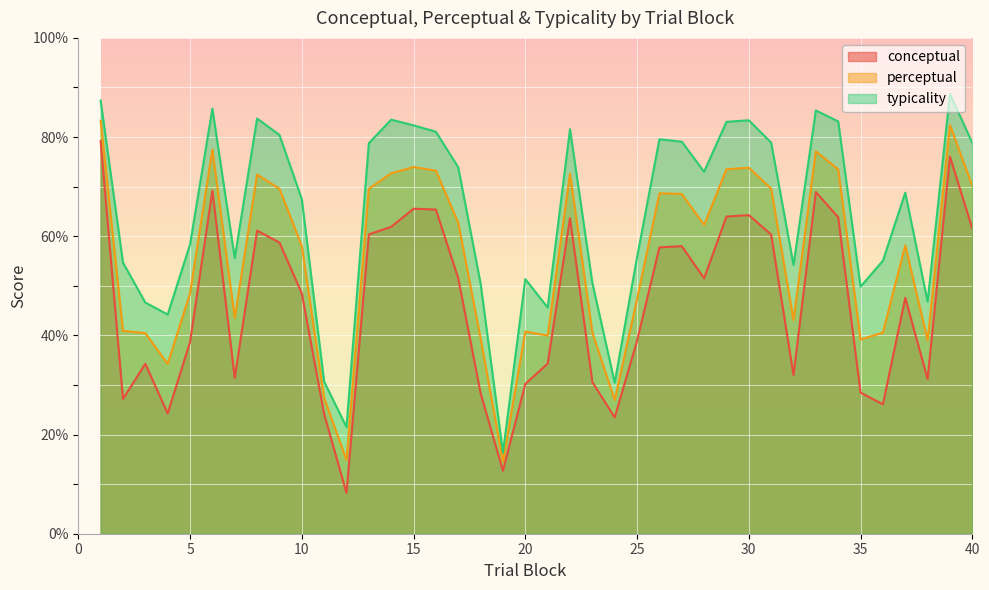

Between 11 and 34, which series saw the biggest shift?

typicality